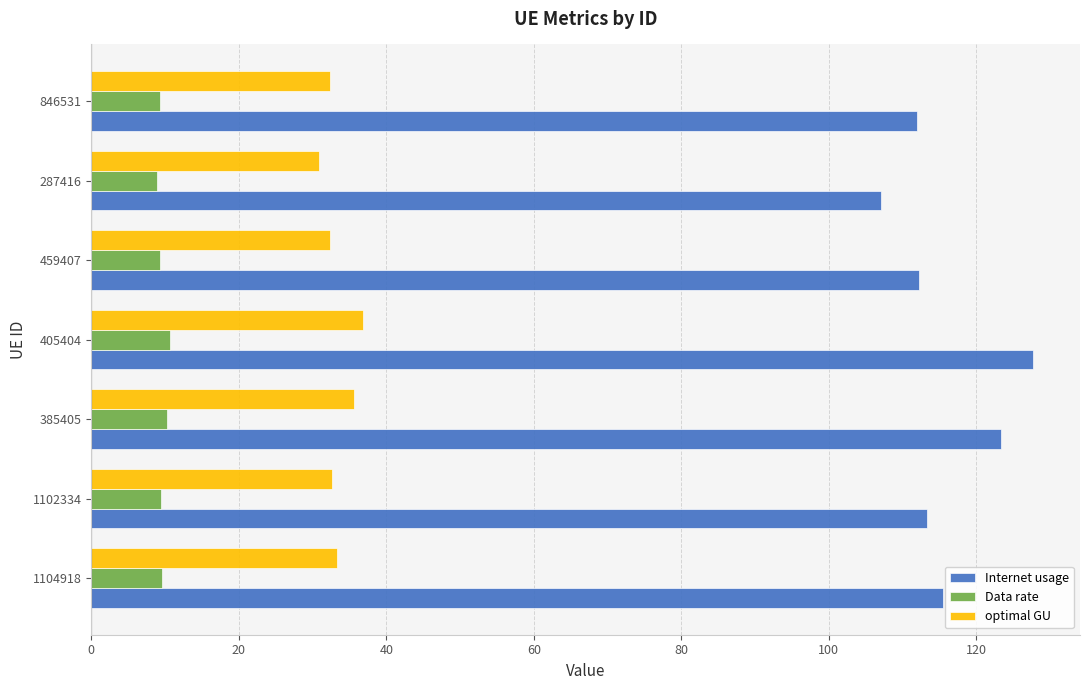

Which series has the largest total across all categories?

Internet usage